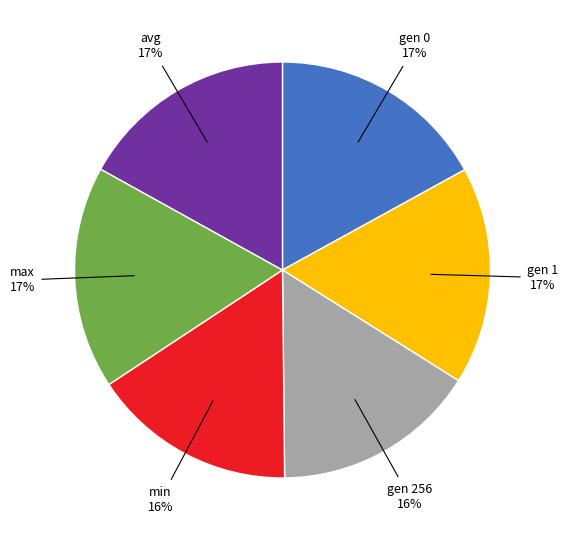

To the nearest percent, what is the difference between the largest and smallest slice percentages?

1%